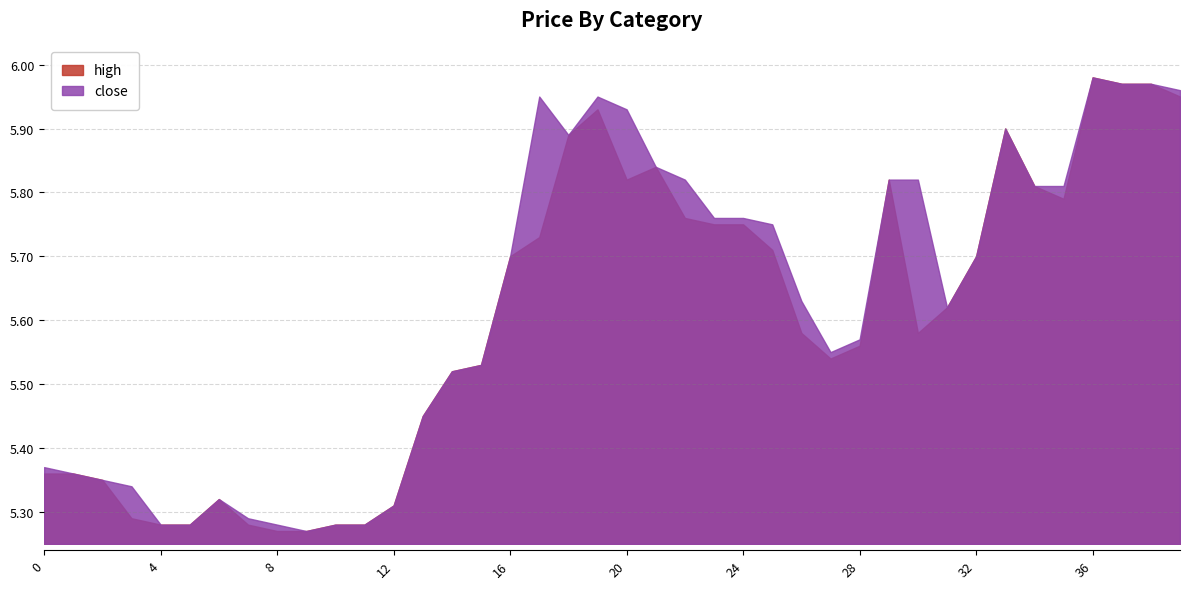

What is the difference between the maximum and minimum values in the high series?

0.7